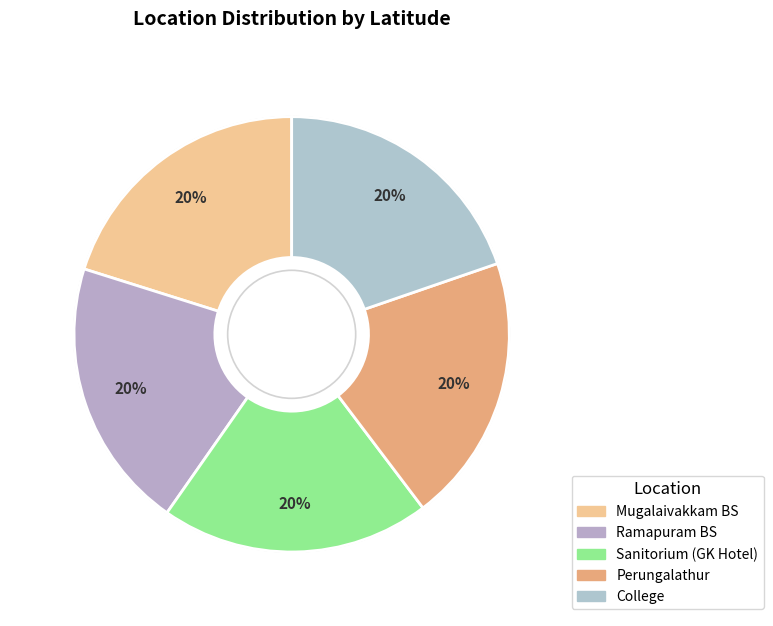

What percentage is the Perungalathur slice, to the nearest percent?

20%